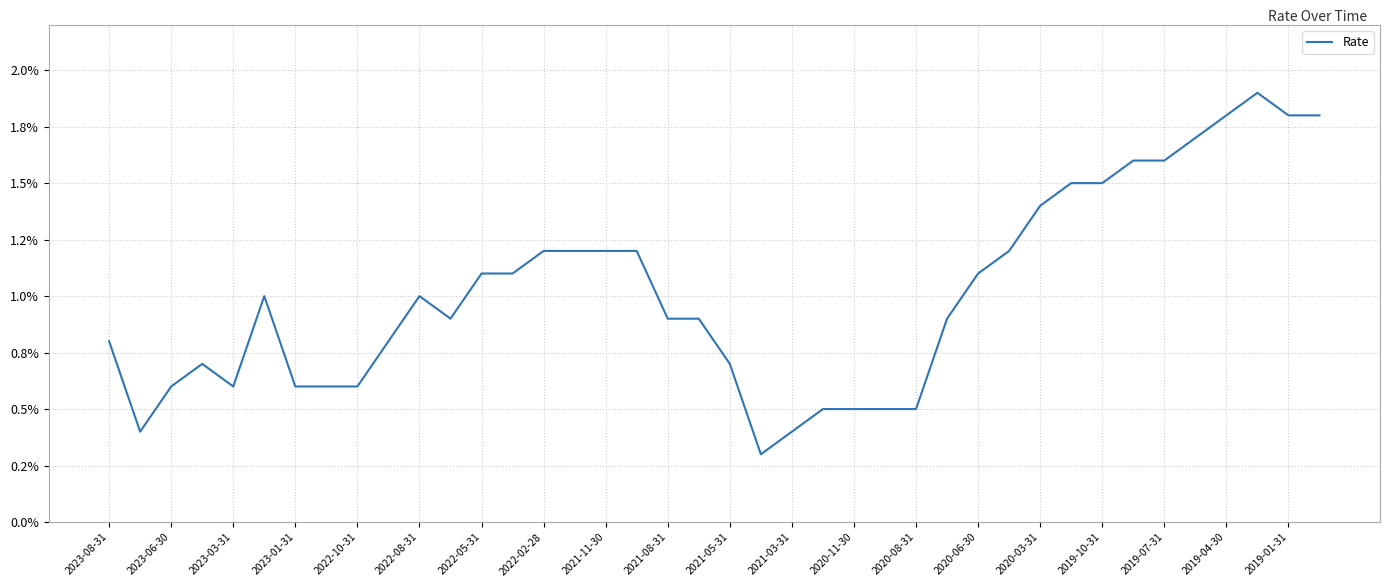

Where is the data nearest to the value 1?

2022-08-31